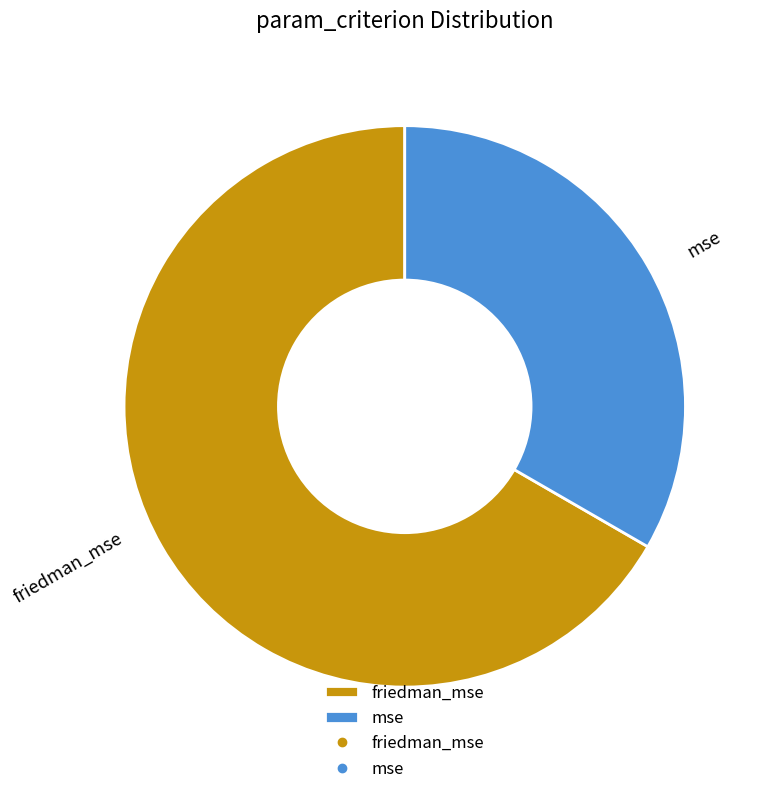

Does any single category account for the majority?

Yes